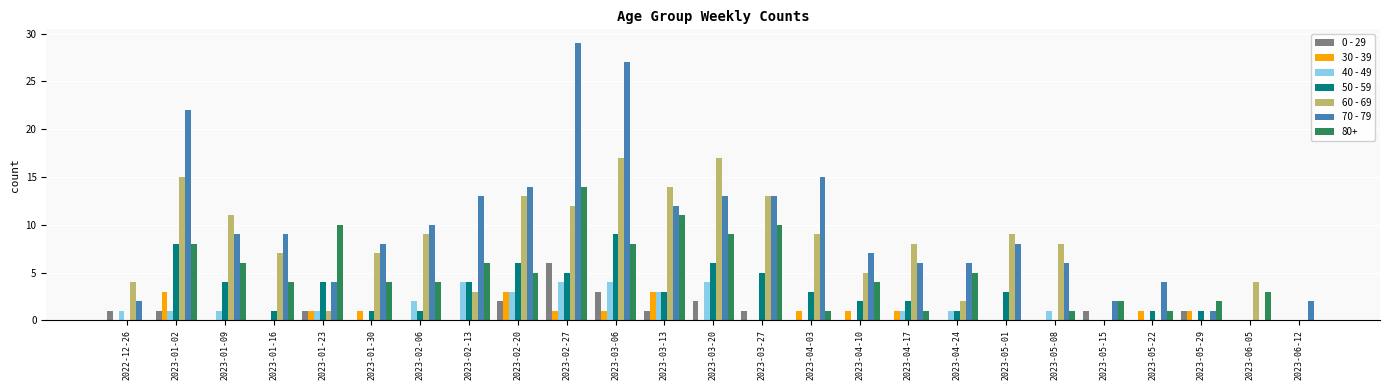

Does the chart contain stacked bars?

No